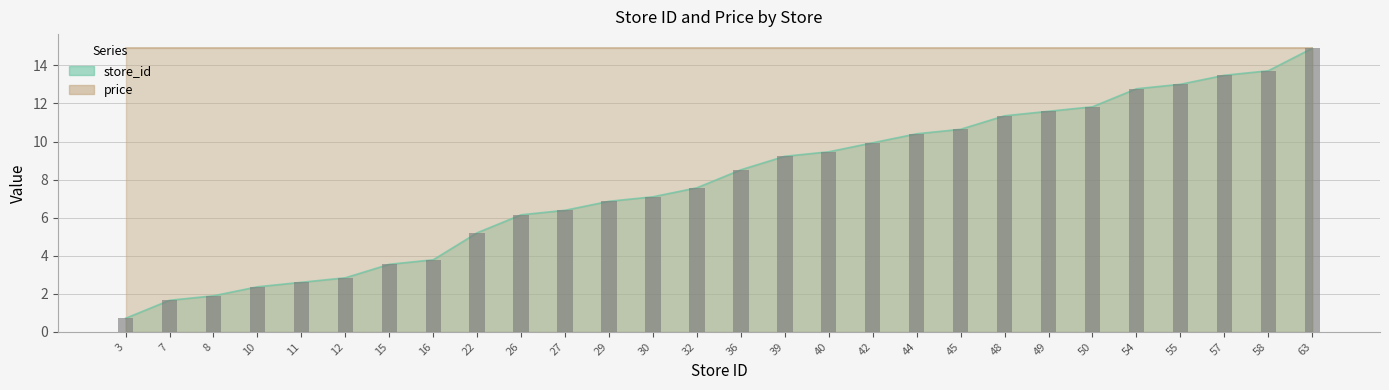

Which has a higher value, 50 or 16?

50